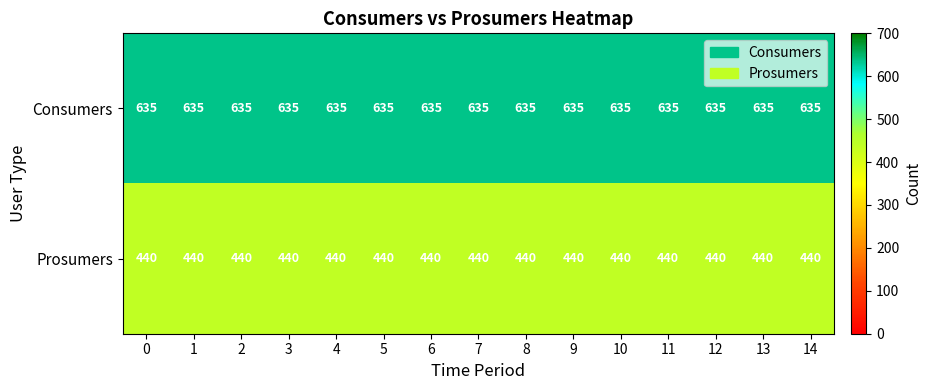

How many categories are shown in the chart?

15